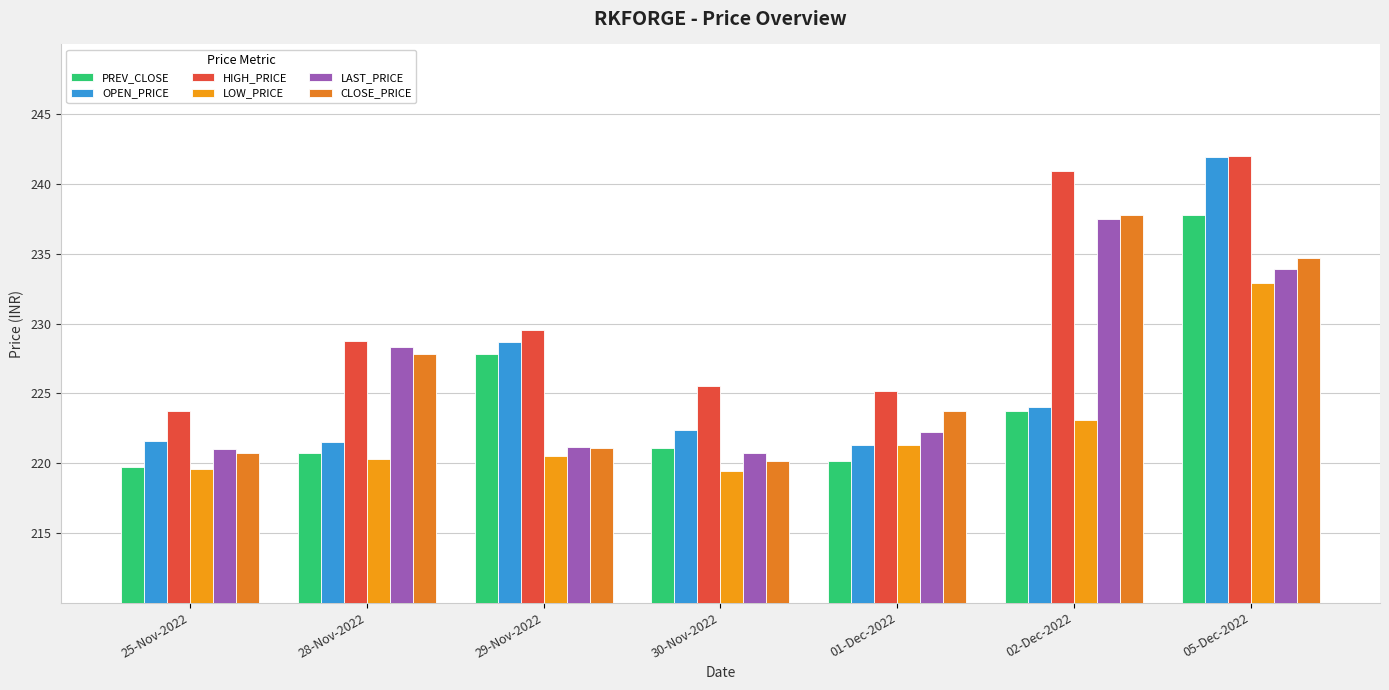

Rank the series at 05-Dec-2022 from highest to lowest value.

HIGH_PRICE, OPEN_PRICE, PREV_CLOSE, CLOSE_PRICE, LAST_PRICE, LOW_PRICE